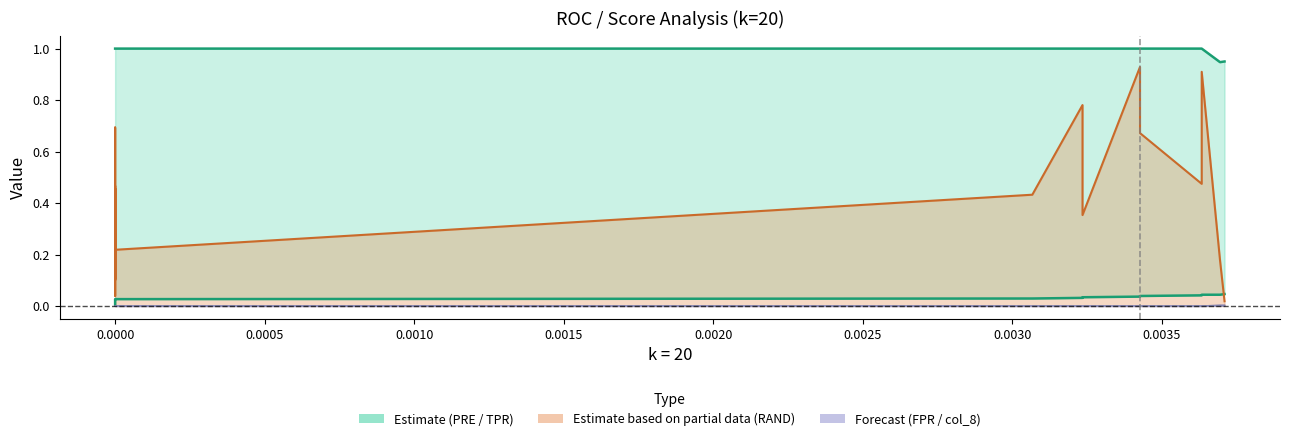

True or false: TPR has more than 1 points higher than both neighbors.

False